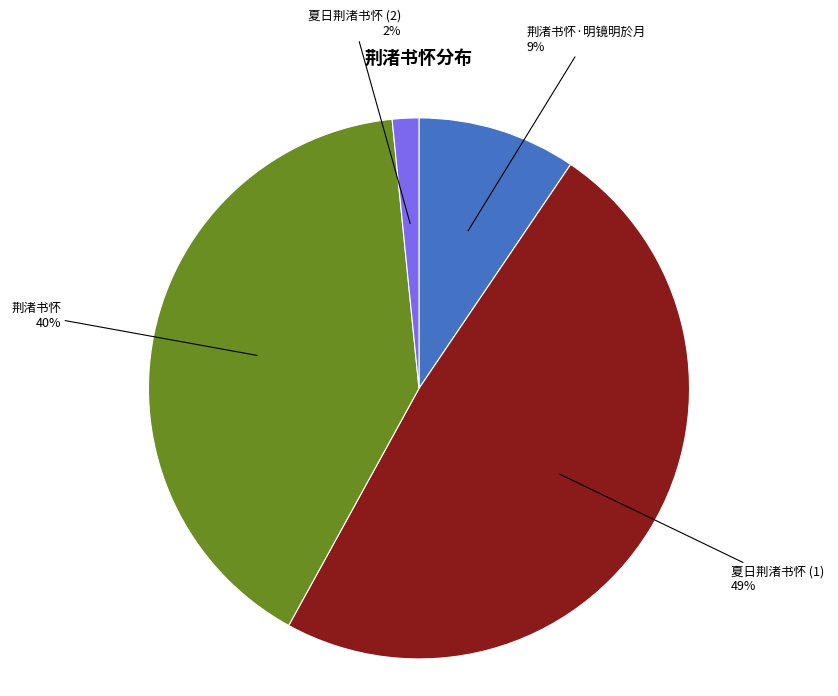

Which has a higher value, 荆渚书怀 or 荆渚书怀·明镜明於月?

荆渚书怀